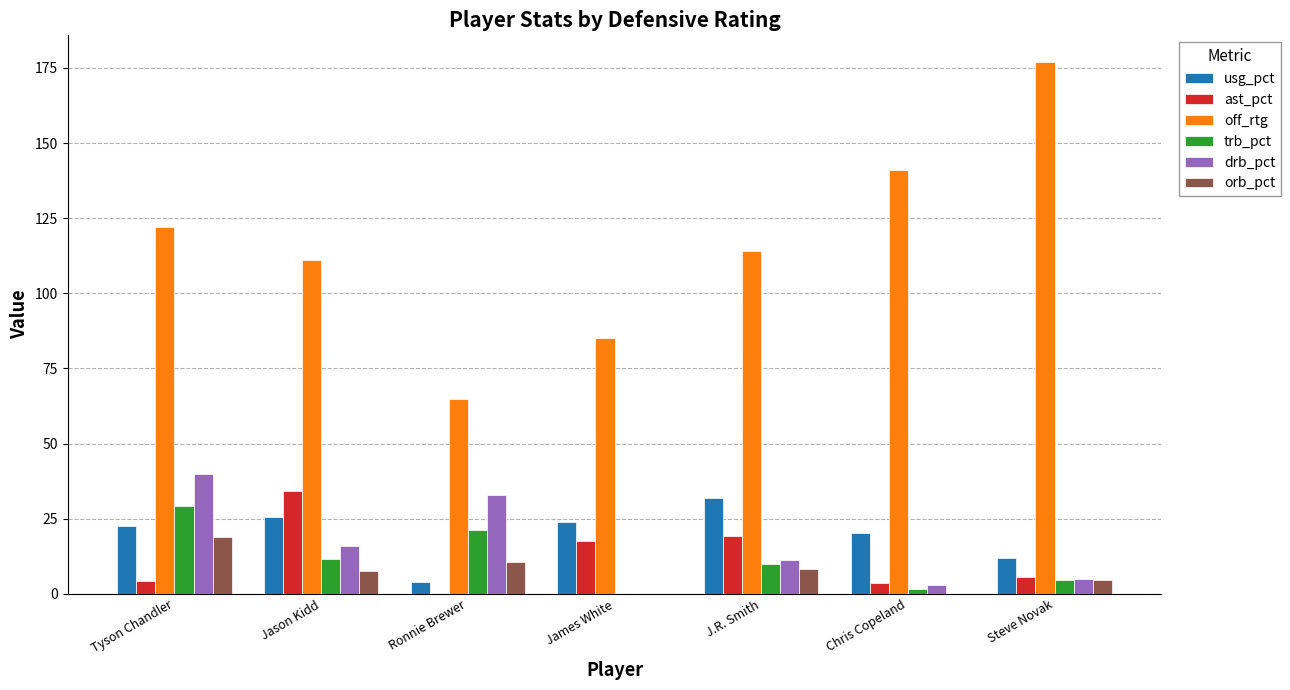

Are the bars grouped side by side (vs. stacked)?

Yes